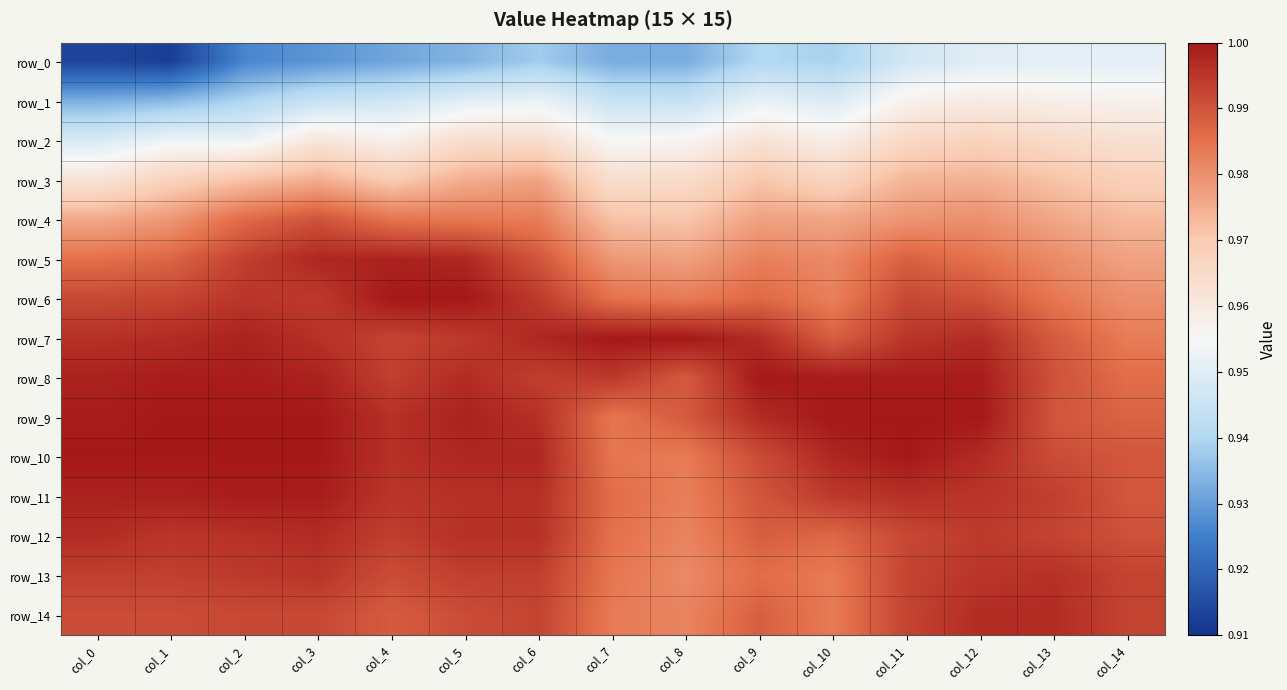

Reading left to right, transcribe all the data shown in this chart.

row_0: 0.9	0.9	0.9	0.9	0.9	0.9	0.9	0.9	0.9	0.9	0.9	0.9	1.0	1.0	1.0
row_1: 0.9	0.9	0.9	0.9	0.9	1.0	1.0	0.9	0.9	1.0	0.9	1.0	1.0	1.0	1.0
row_2: 0.9	1.0	1.0	1.0	1.0	1.0	1.0	1.0	1.0	1.0	1.0	1.0	1.0	1.0	1.0
row_3: 1.0	1.0	1.0	1.0	1.0	1.0	1.0	1.0	1.0	1.0	1.0	1.0	1.0	1.0	1.0
row_4: 1.0	1.0	1.0	1.0	1.0	1.0	1.0	1.0	1.0	1.0	1.0	1.0	1.0	1.0	1.0
row_5: 1.0	1.0	1.0	1.0	1.0	1.0	1.0	1.0	1.0	1.0	1.0	1.0	1.0	1.0	1.0
row_6: 1.0	1.0	1.0	1.0	1.0	1.0	1.0	1.0	1.0	1.0	1.0	1.0	1.0	1.0	1.0
row_7: 1.0	1.0	1.0	1.0	1.0	1.0	1.0	1.0	1.0	1.0	1.0	1.0	1.0	1.0	1.0
row_8: 1.0	1.0	1.0	1.0	1.0	1.0	1.0	1.0	1.0	1.0	1.0	1.0	1.0	1.0	1.0
row_9: 1.0	1.0	1.0	1.0	1.0	1.0	1.0	1.0	1.0	1.0	1.0	1.0	1.0	1.0	1.0
row_10: 1.0	1.0	1.0	1.0	1.0	1.0	1.0	1.0	1.0	1.0	1.0	1.0	1.0	1.0	1.0
row_11: 1.0	1.0	1.0	1.0	1.0	1.0	1.0	1.0	1.0	1.0	1.0	1.0	1.0	1.0	1.0
row_12: 1.0	1.0	1.0	1.0	1.0	1.0	1.0	1.0	1.0	1.0	1.0	1.0	1.0	1.0	1.0
row_13: 1.0	1.0	1.0	1.0	1.0	1.0	1.0	1.0	1.0	1.0	1.0	1.0	1.0	1.0	1.0
row_14: 1.0	1.0	1.0	1.0	1.0	1.0	1.0	1.0	1.0	1.0	1.0	1.0	1.0	1.0	1.0